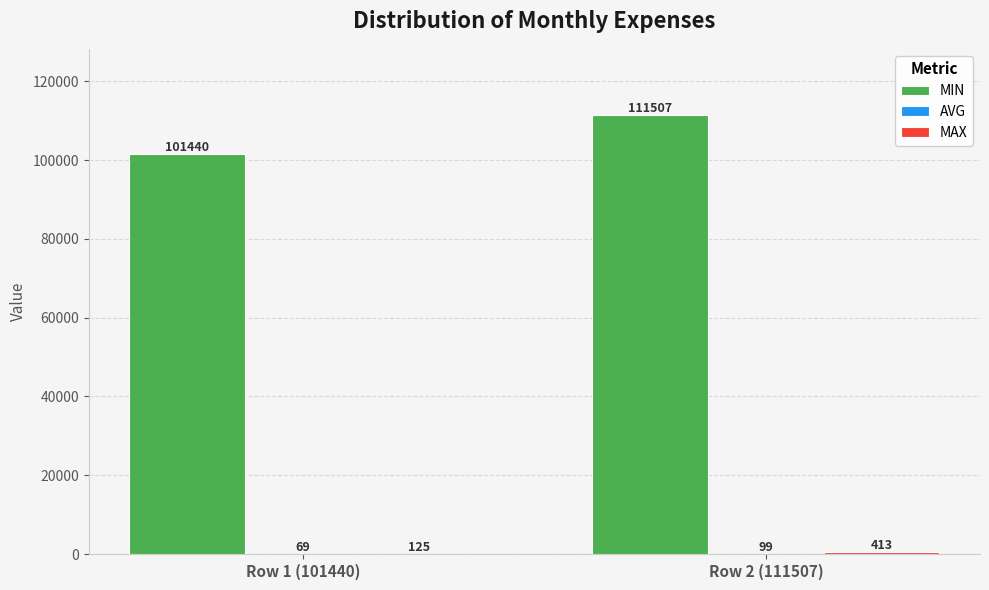

Are the bars horizontal?

No